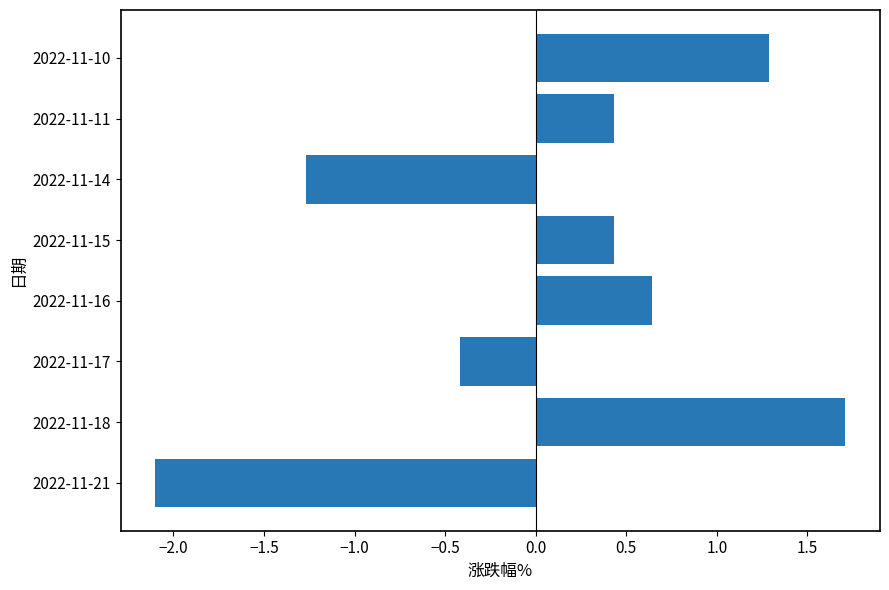

What is the sum of all values?

0.7